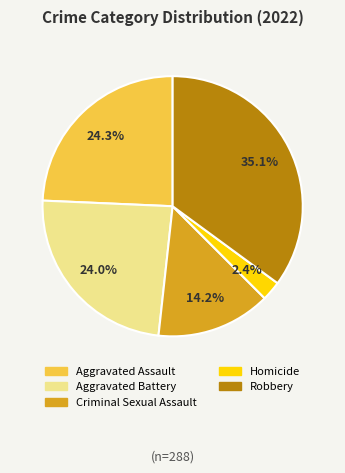

How many segments does this pie chart have?

5